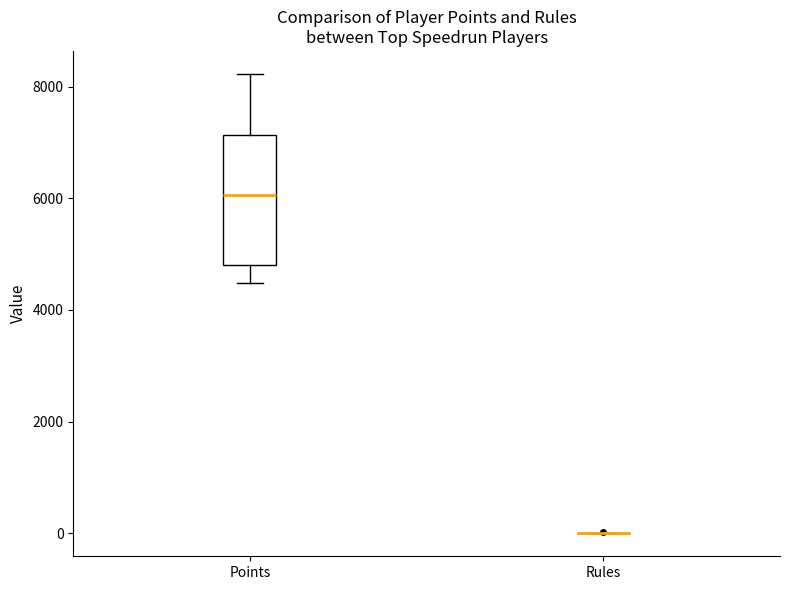

Where is the upper edge of the box for Points on the y-axis? The values are not printed on the chart, so give them approximately, as read against the axis.

7200